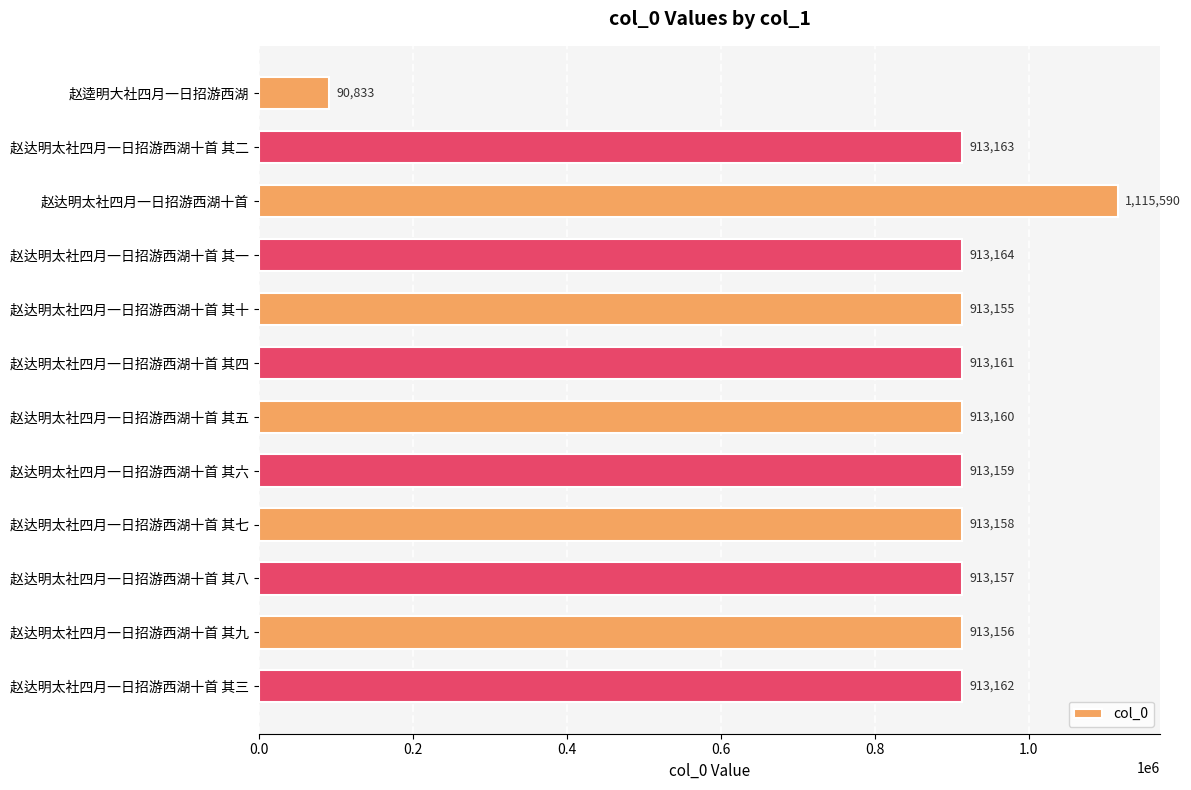

How many values are below 913160?

6